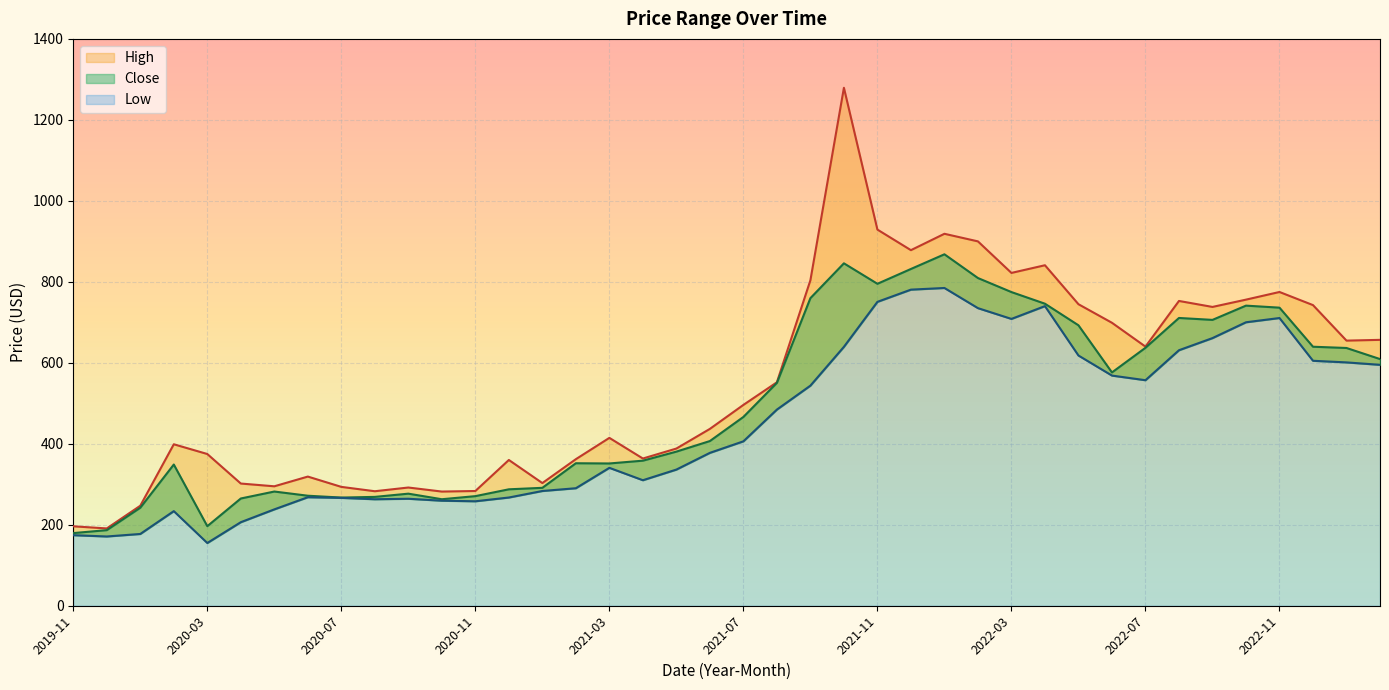

Where is the first local minimum for Low?

2019-12